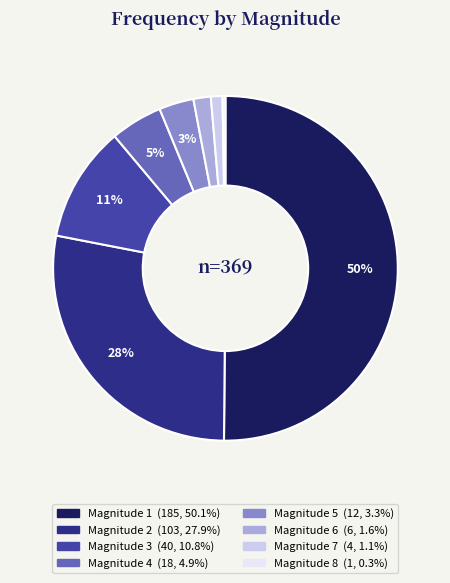

To the nearest percent, what is the difference between the largest and smallest slice percentages?

50%